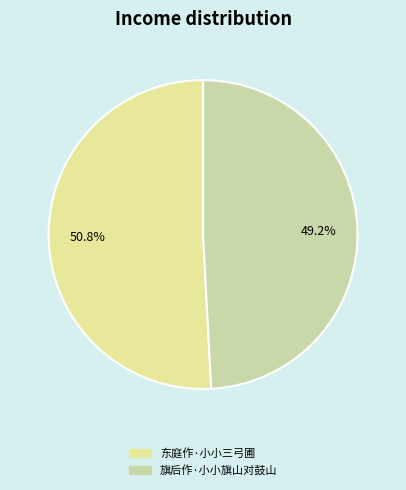

Count the number of slices in the pie.

2